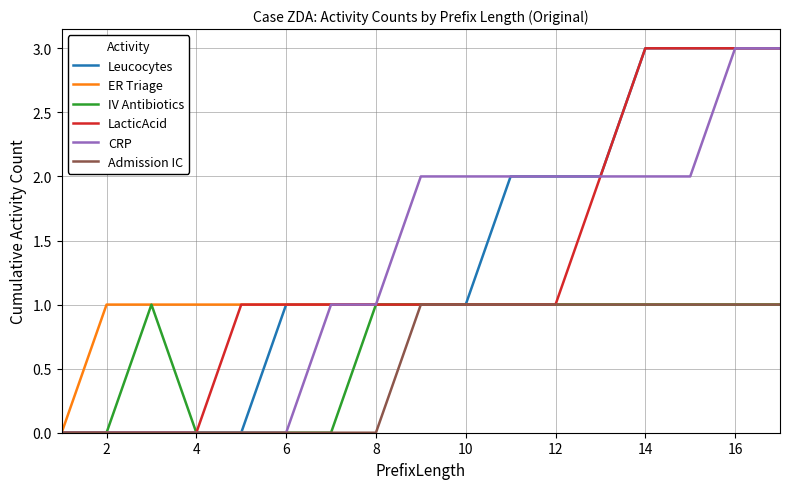

How many series are shown in this chart?

6